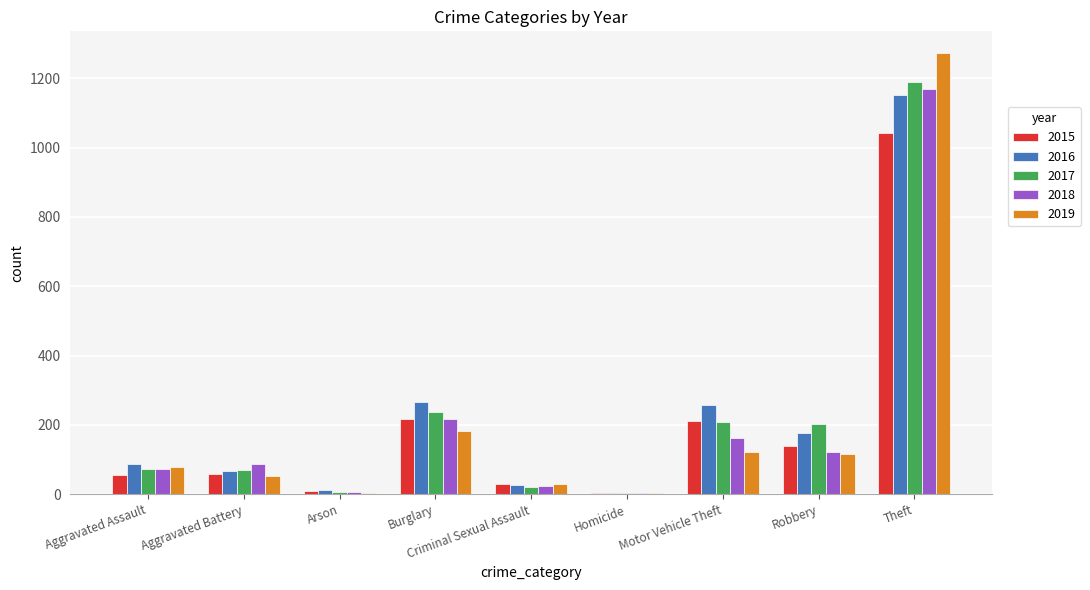

How many distinct data groups are displayed?

5